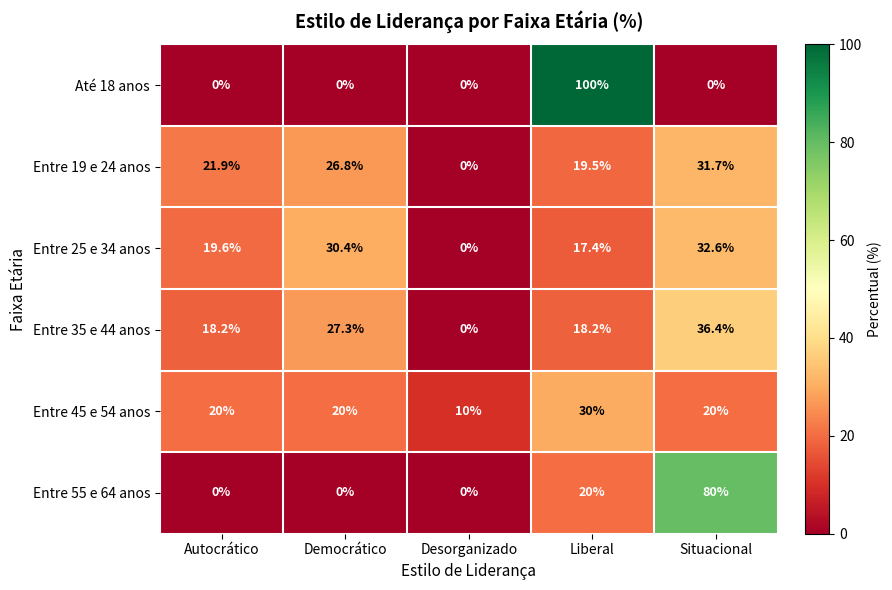

At which label is Entre 25 e 34 anos closest to 16?

Liberal